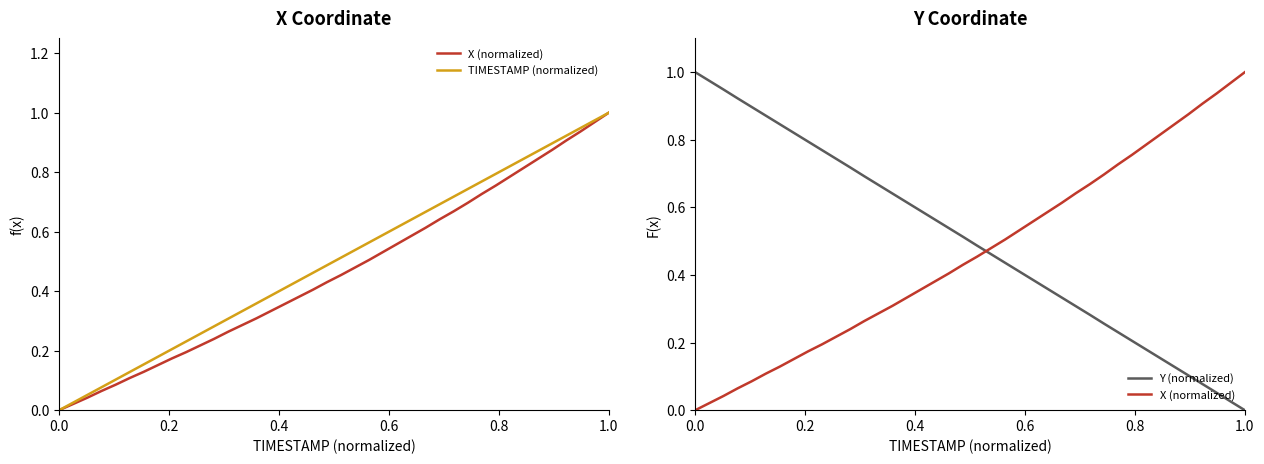

What is the maximum value for Y (normalized)?

1.0